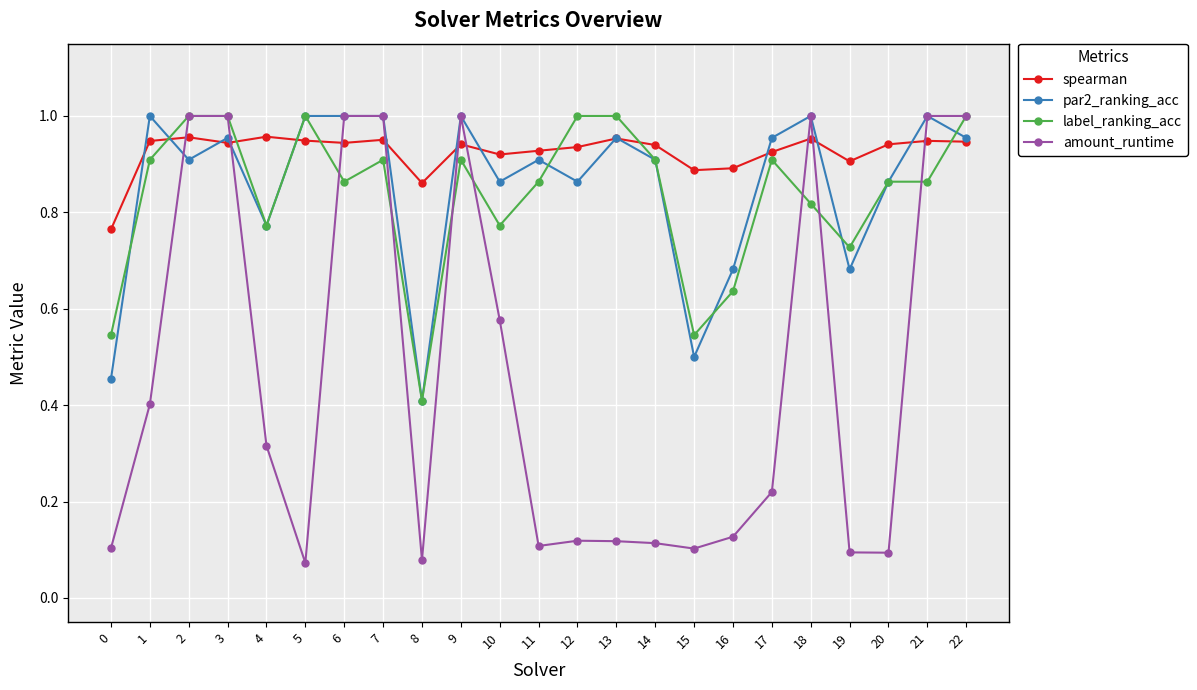

What is the sum of all label_ranking_acc values?

19.2